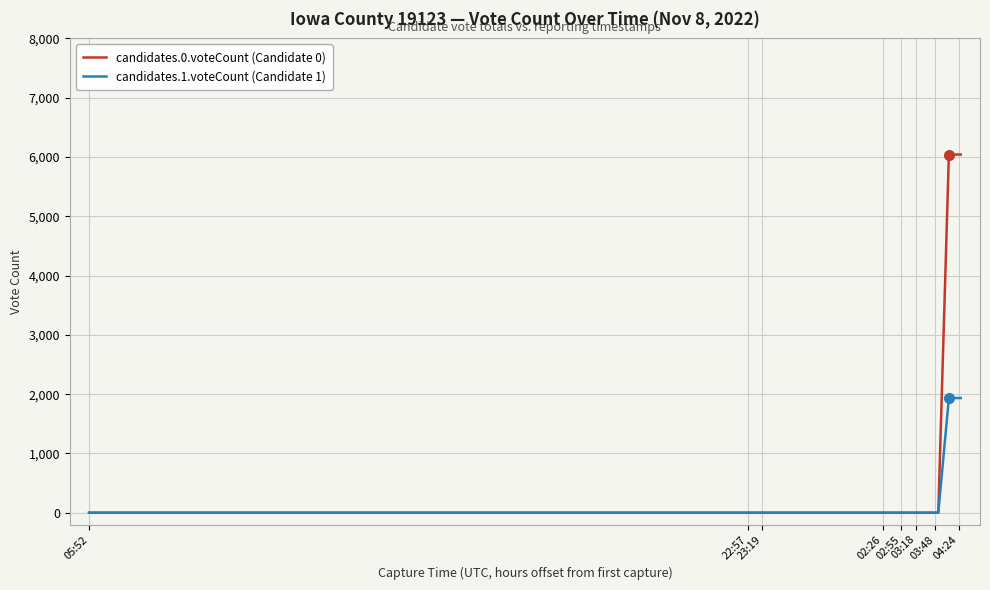

How many values in the candidates.0.voteCount (Candidate 0) series exceed 0?

8